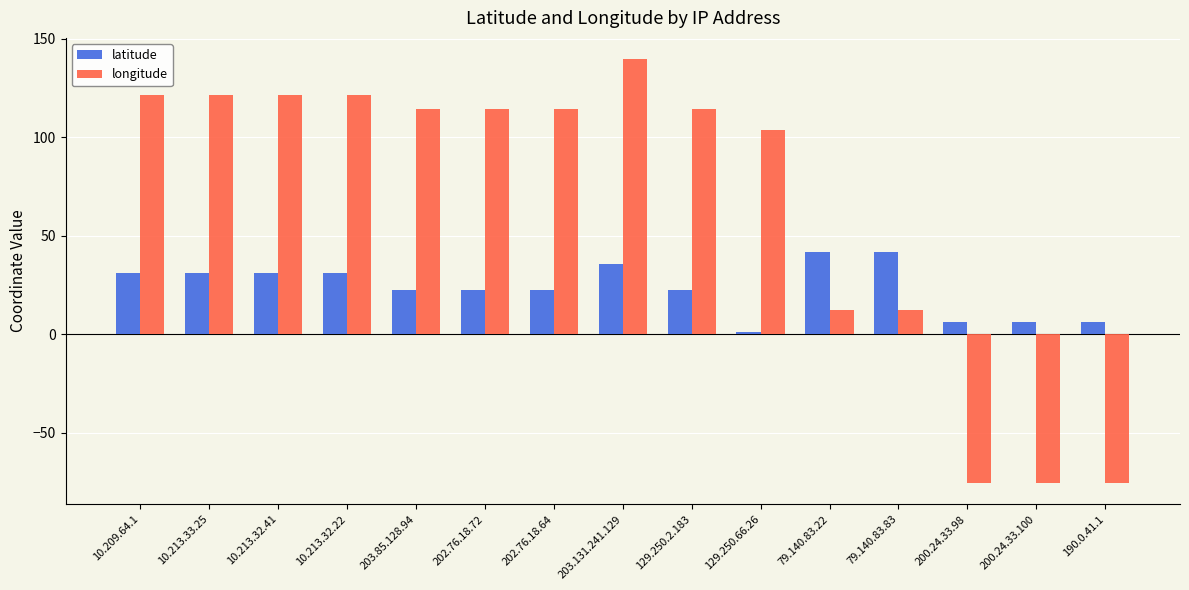

Which series changed the most between 10.213.32.41 and 202.76.18.72?

latitude